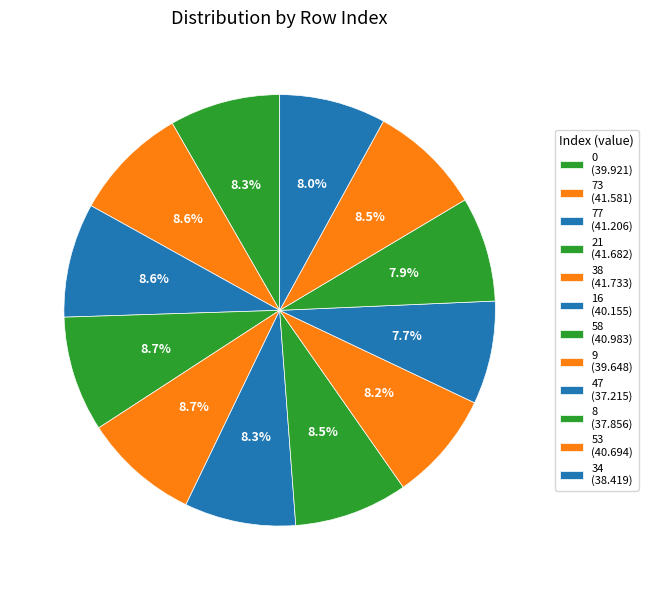

How many slices are in this pie chart?

12